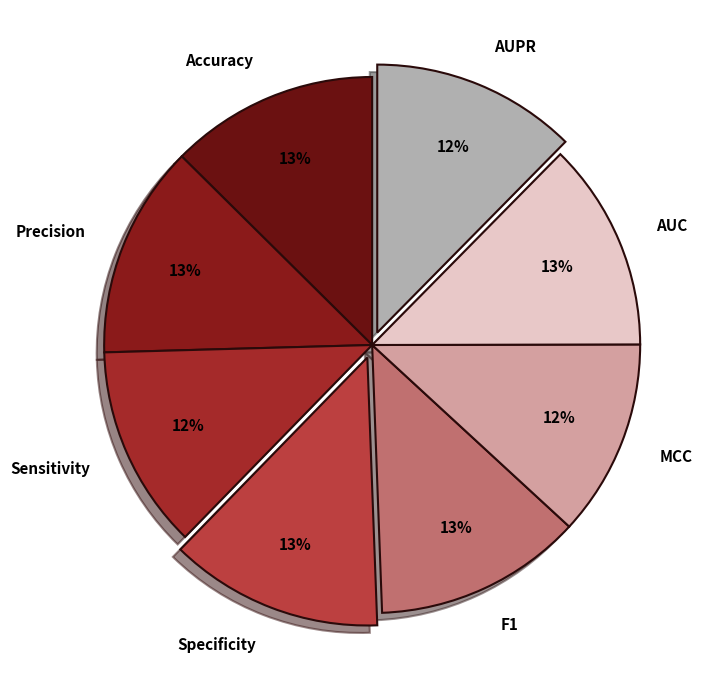

Do Accuracy and Precision together represent more than half of the pie?

No